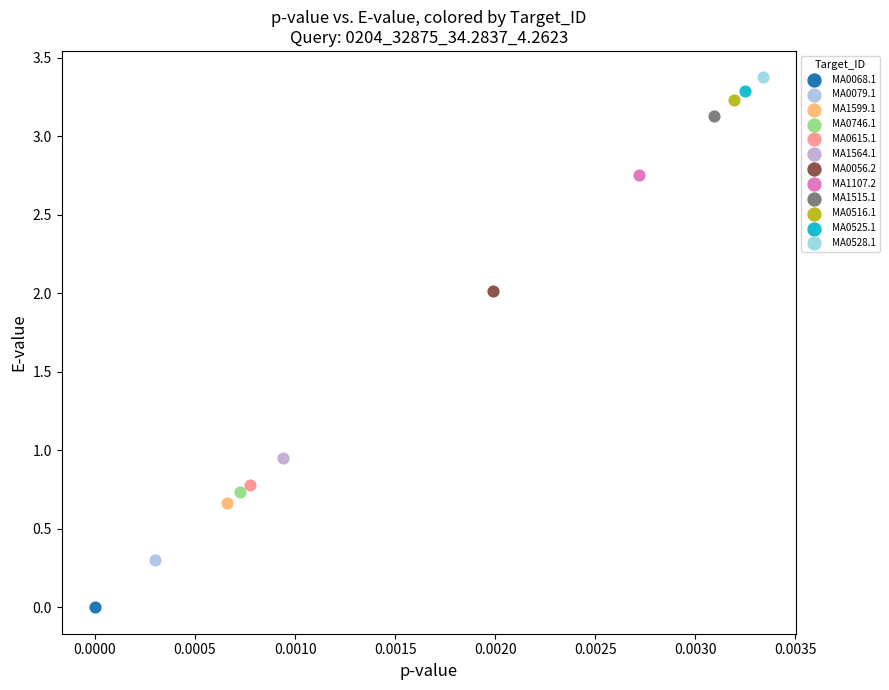

What are all the series names shown in the legend?

MA0068.1, MA0079.1, MA1599.1, MA0746.1, MA0615.1, MA1564.1, MA0056.2, MA1107.2, MA1515.1, MA0516.1, MA0525.1, MA0528.1